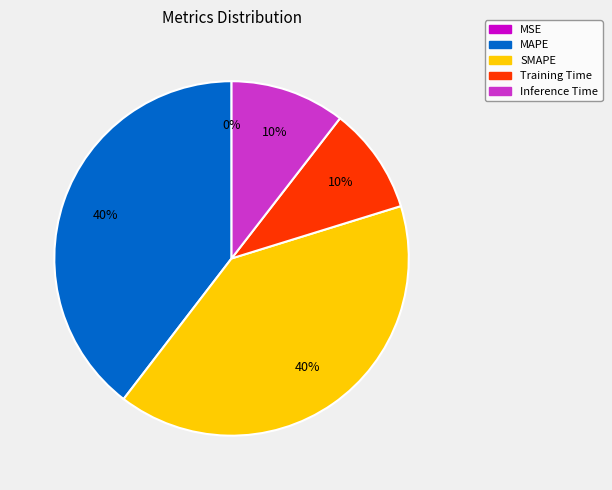

Is Inference Time the majority of the pie?

No